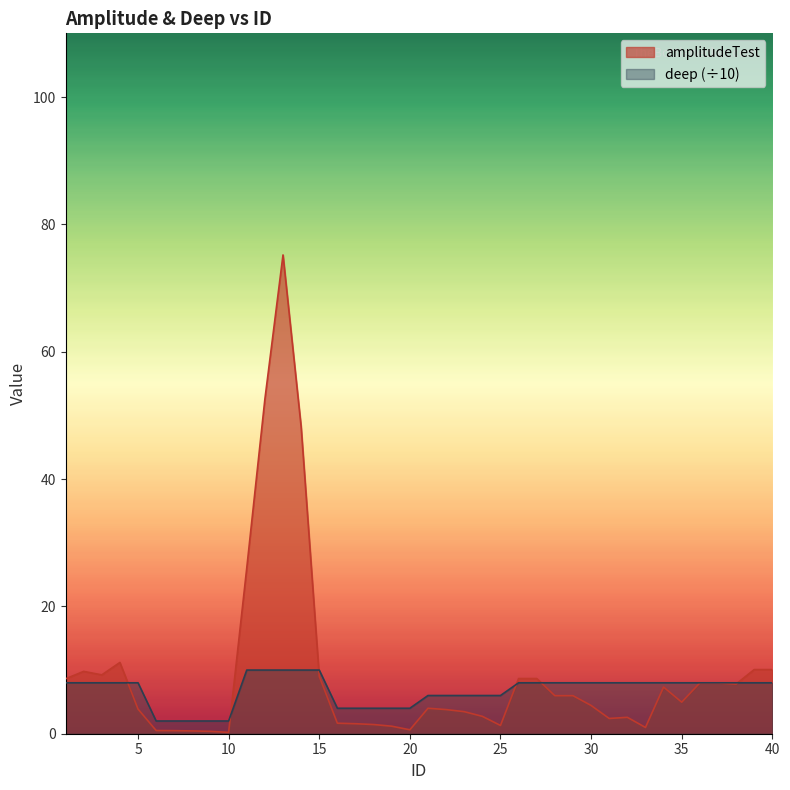

What is the difference between the maximum and minimum values in the deep series?

8.0